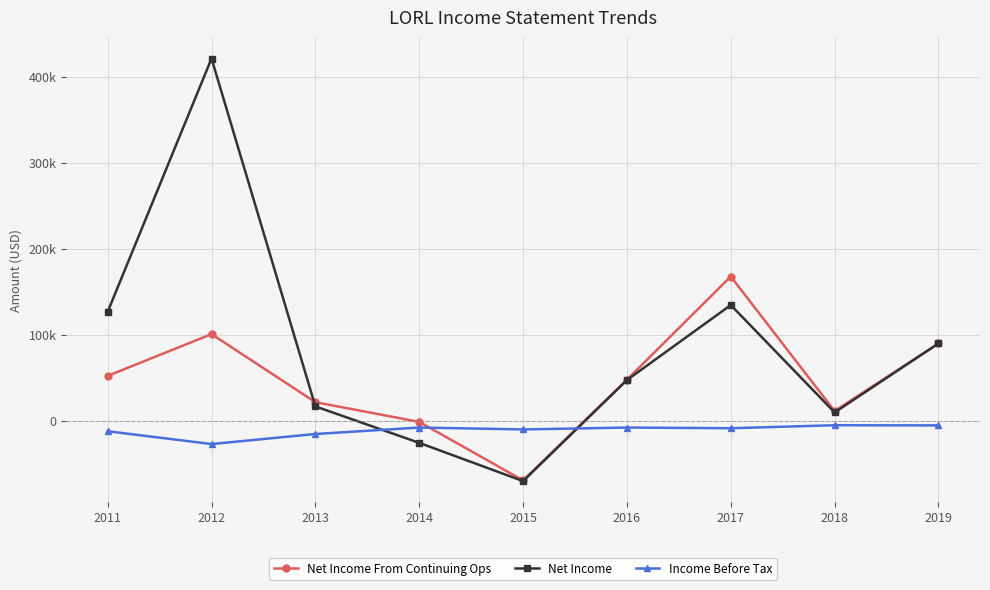

What is the maximum value for Net Income?

421300